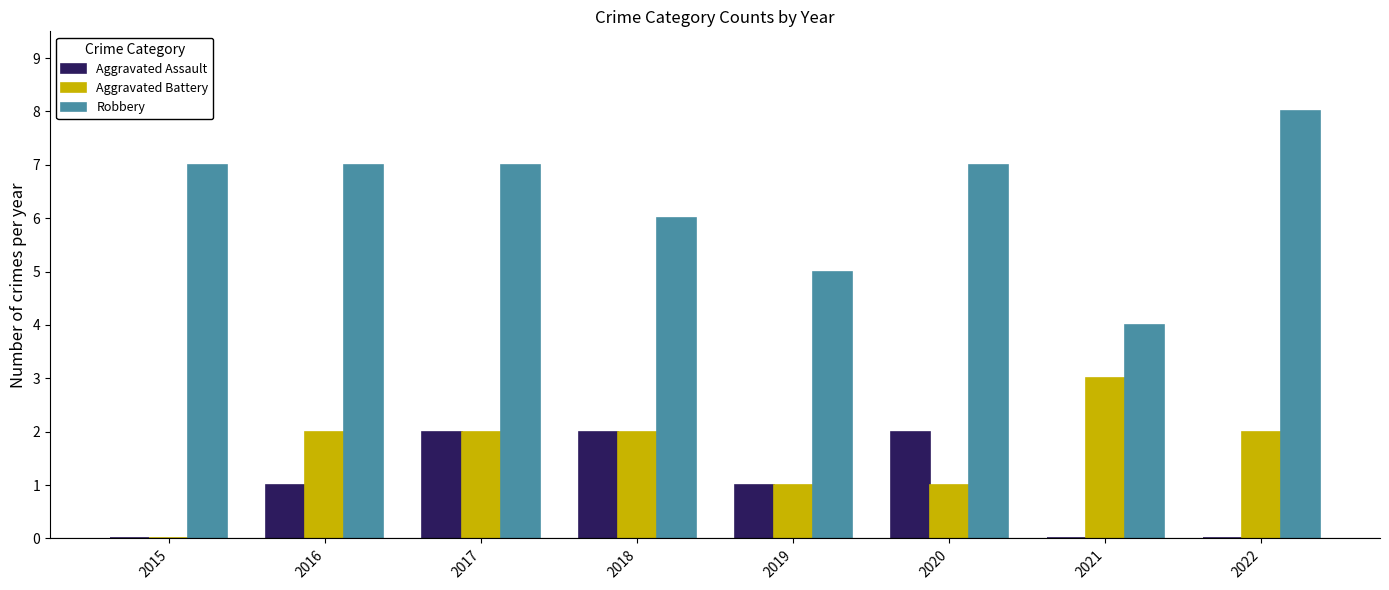

At which category is the sum across all series the highest?

2017